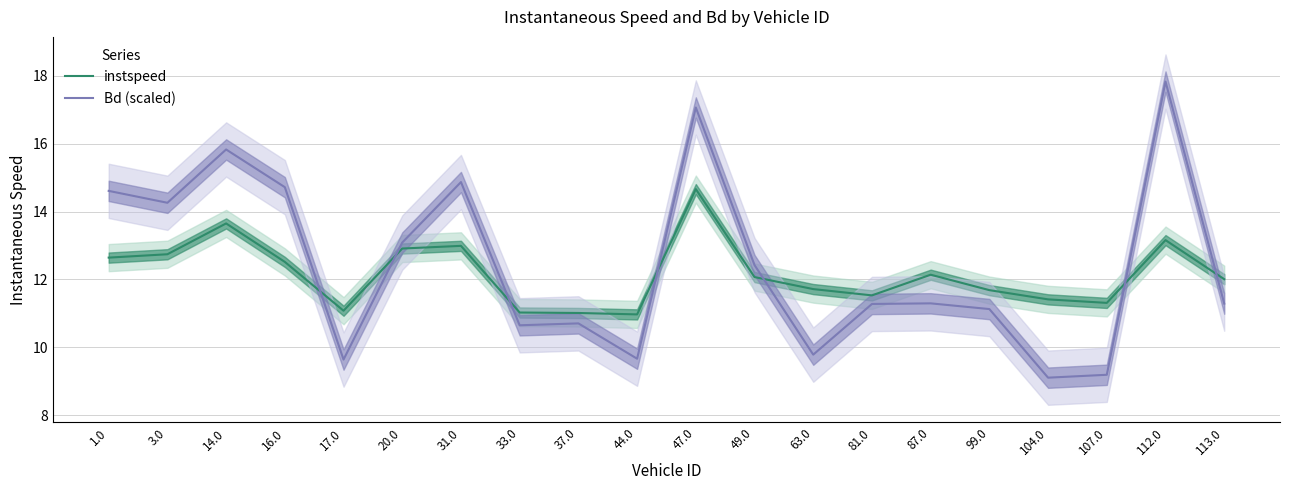

Reading left to right, list all the values displayed in this chart.

instspeed: 1.0=12.6	3.0=12.7	14.0=13.7	16.0=12.5	17.0=11.1	20.0=12.9	31.0=13.0	33.0=11.0	37.0=11.0	44.0=11.0	47.0=14.7	49.0=12.1	63.0=11.7	81.0=11.5	87.0=12.1	99.0=11.7	104.0=11.4	107.0=11.3	112.0=13.2	113.0=12.0
Bd (scaled): 1.0=14.6	3.0=14.3	14.0=15.8	16.0=14.7	17.0=9.6	20.0=13.1	31.0=14.9	33.0=10.7	37.0=10.7	44.0=9.7	47.0=17.1	49.0=12.4	63.0=9.8	81.0=11.3	87.0=11.3	99.0=11.1	104.0=9.1	107.0=9.2	112.0=17.8	113.0=11.3